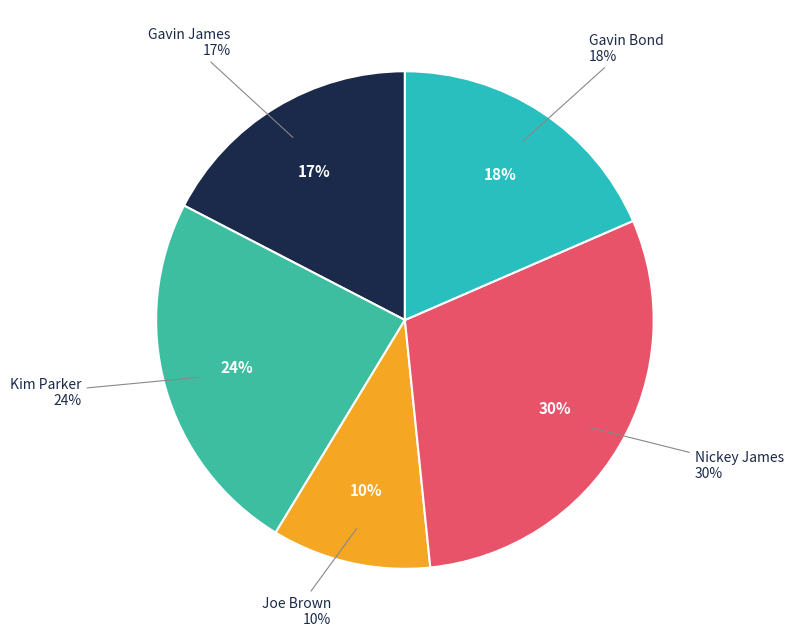

Which category has the biggest portion of the pie?

Nickey James